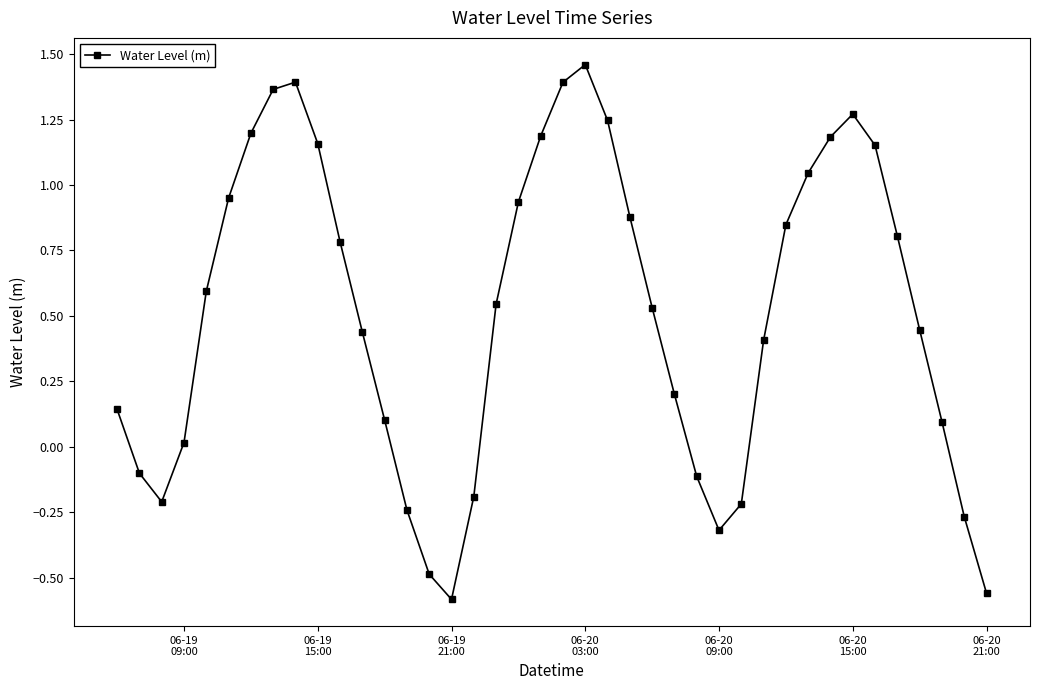

True or false: the data has more than 2 interior local peaks.

True